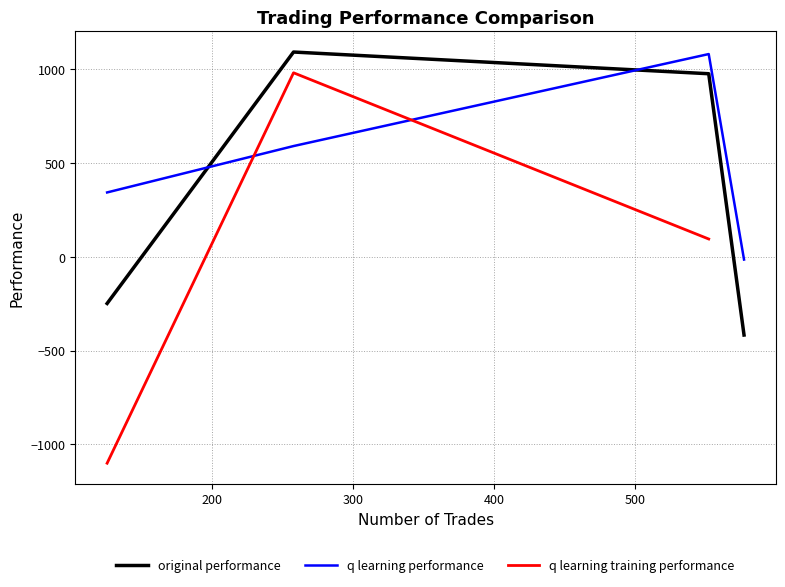

Where do q learning performance and original performance first cross each other?

126 and 258